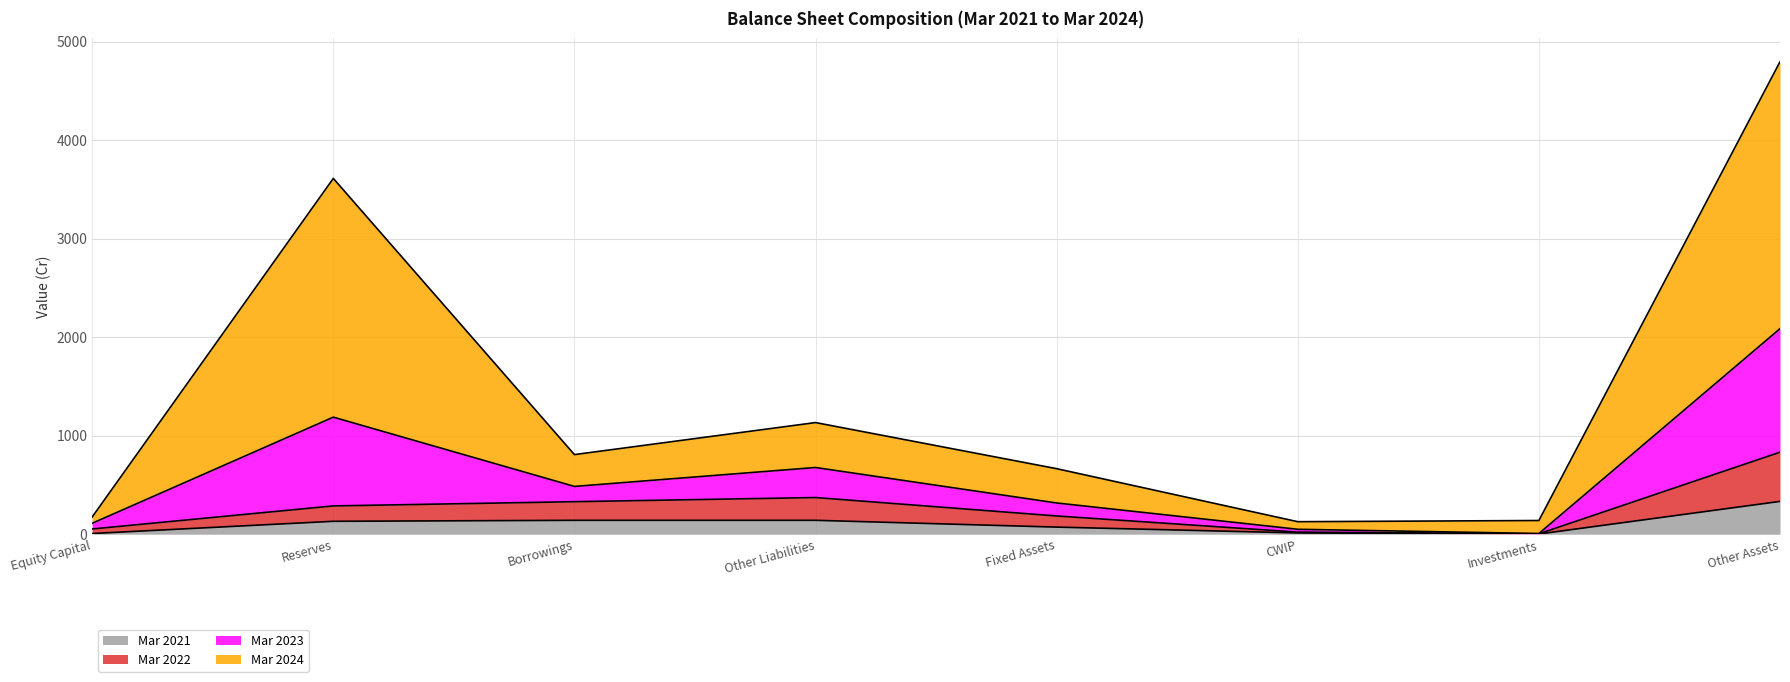

In Mar 2021, how many points are lower than both neighbors (excluding endpoints)?

1